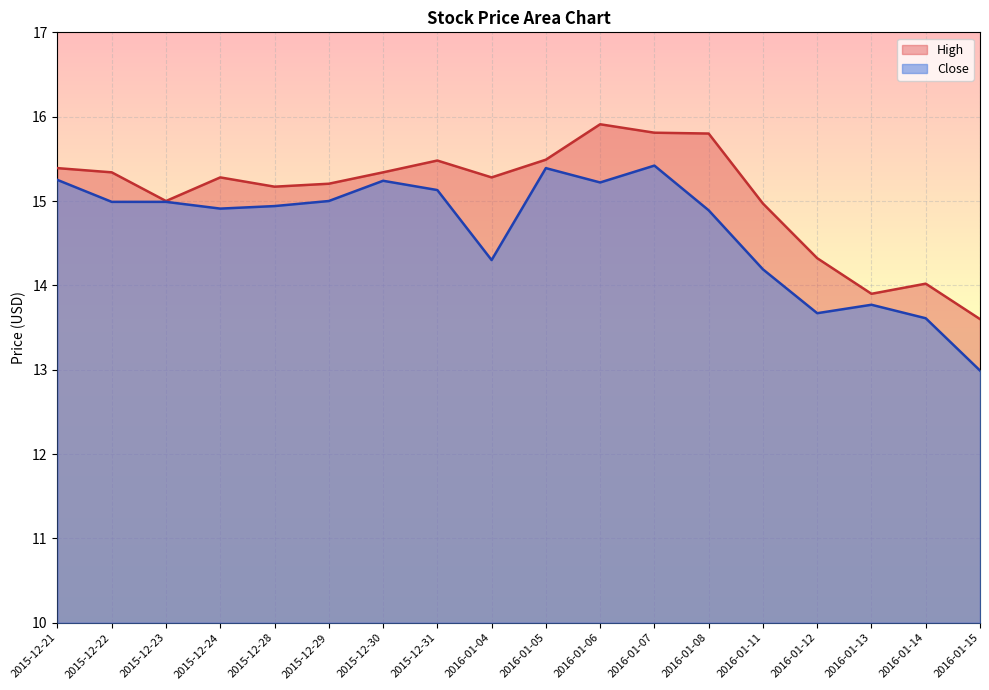

What is the maximum value shown in the chart?

15.9